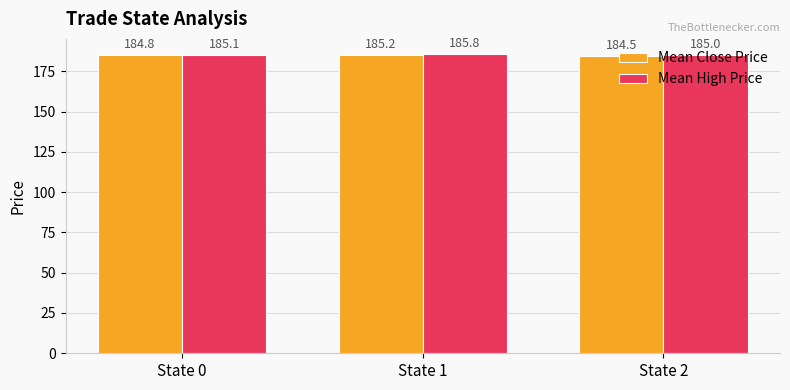

What is the total value across all series at State 0?

369.9